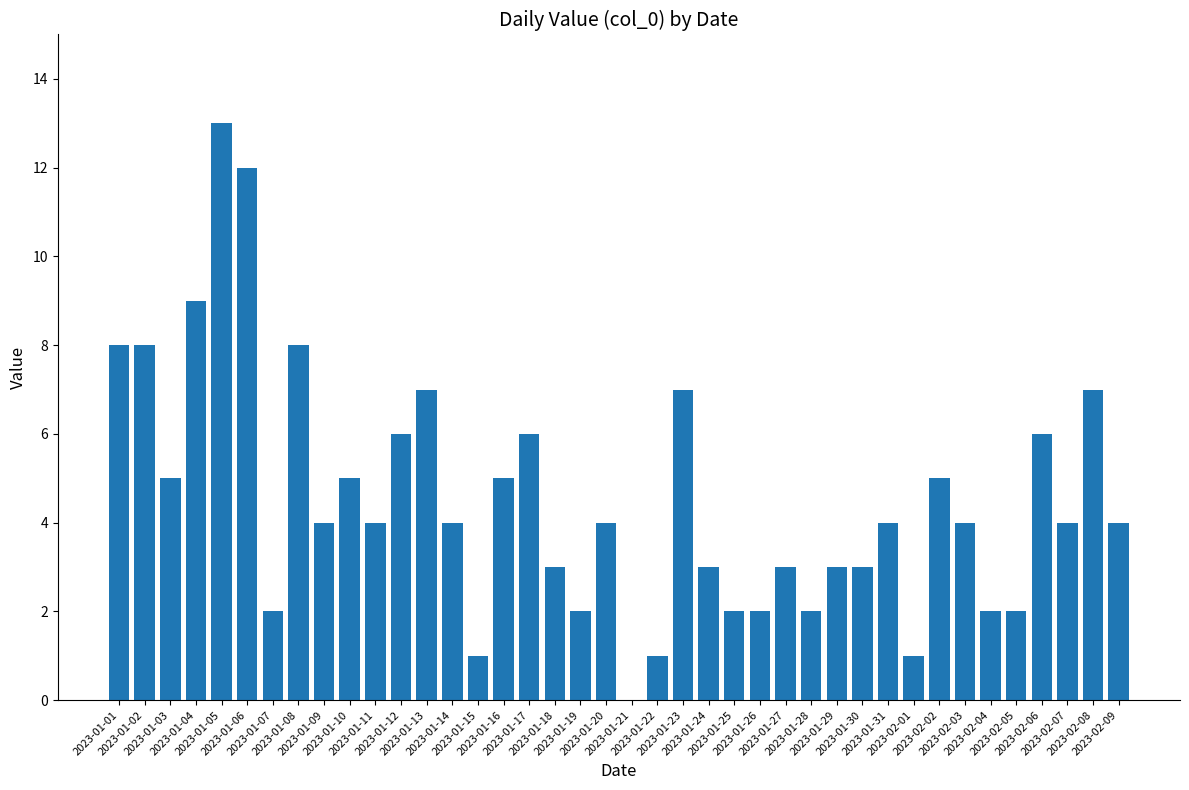

What is the greatest value displayed?

13